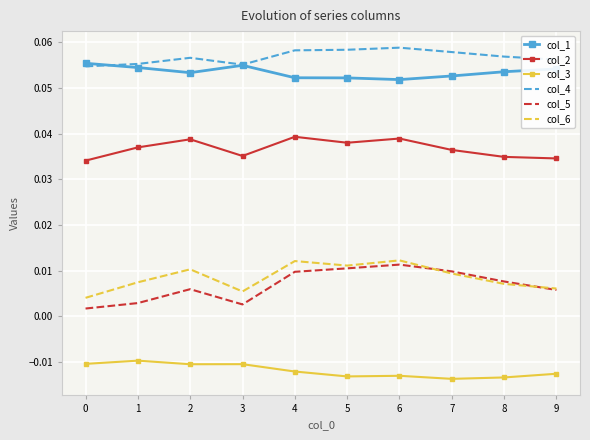

The value of col_4 at 5 is 0.0. True or false?

False